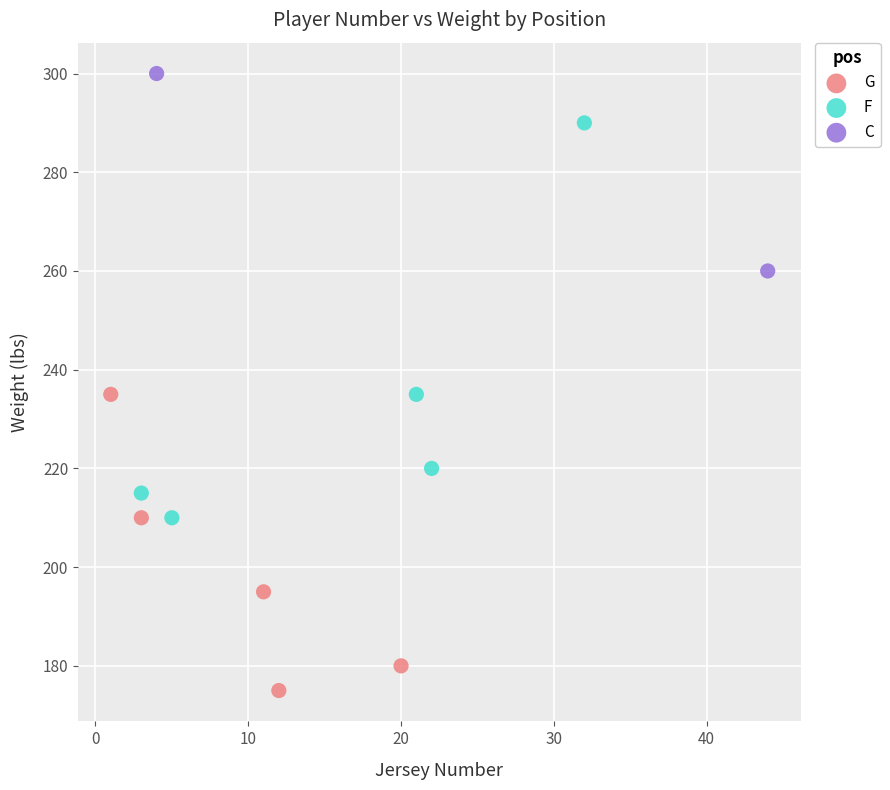

What are all the series names shown in the legend?

G, F, C